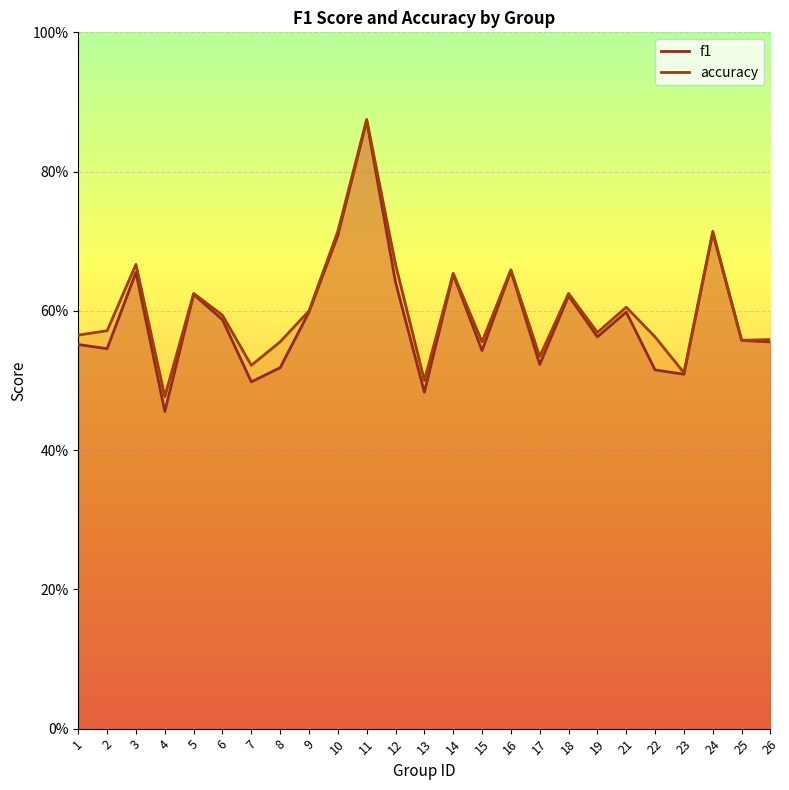

True or false: f1 and accuracy intersect in this chart.

False